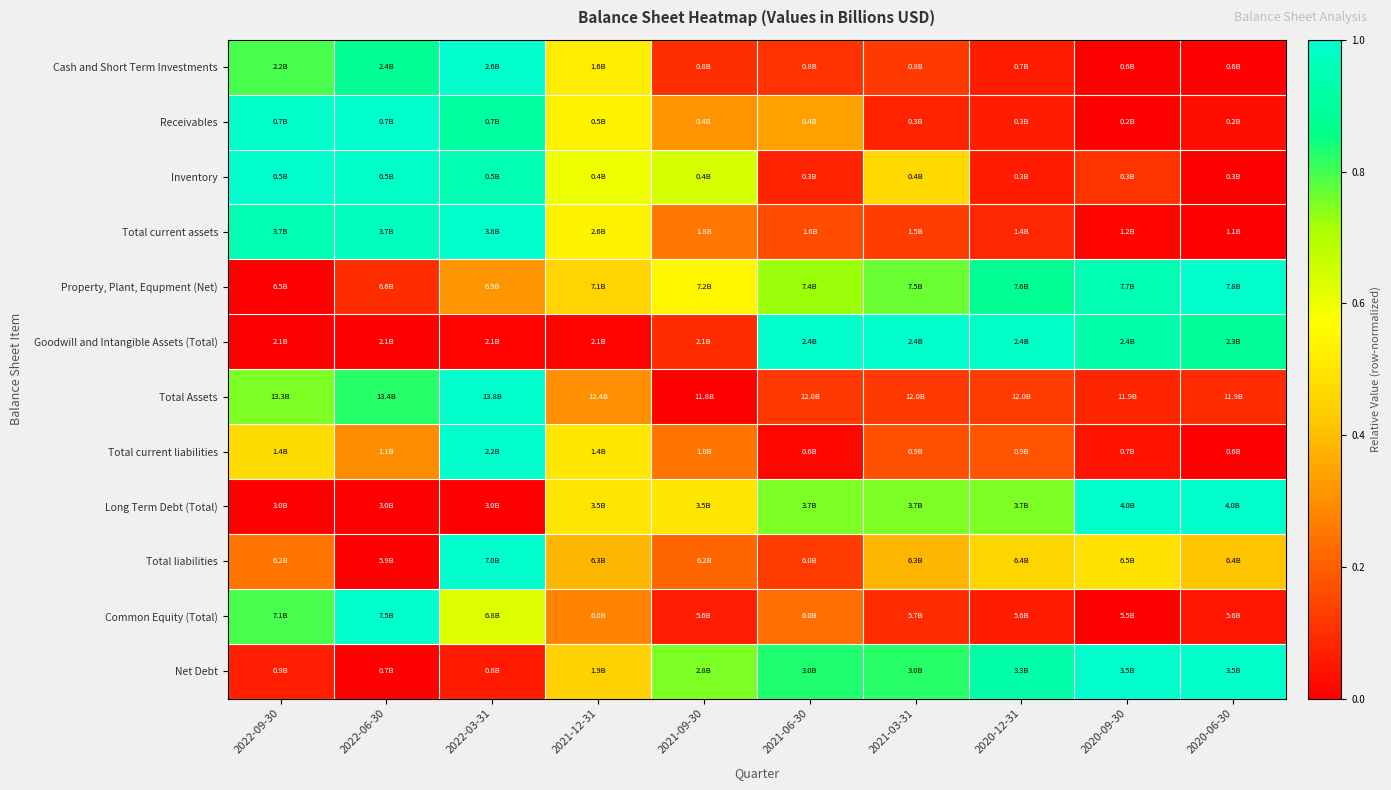

Reading left to right, what are all the values shown in this chart?

Cash and Short Term Investments: 2022-09-30=0.8	2022-06-30=0.9	2022-03-31=1.0	2021-12-31=0.5	2021-09-30=0.1	2021-06-30=0.1	2021-03-31=0.1	2020-12-31=0.1	2020-09-30=0.0	2020-06-30=0.0
Receivables: 2022-09-30=1.0	2022-06-30=1.0	2022-03-31=0.9	2021-12-31=0.5	2021-09-30=0.3	2021-06-30=0.3	2021-03-31=0.1	2020-12-31=0.1	2020-09-30=0.0	2020-06-30=0.0
Inventory: 2022-09-30=1.0	2022-06-30=1.0	2022-03-31=0.9	2021-12-31=0.6	2021-09-30=0.6	2021-06-30=0.1	2021-03-31=0.5	2020-12-31=0.1	2020-09-30=0.1	2020-06-30=0.0
Total current assets: 2022-09-30=0.9	2022-06-30=1.0	2022-03-31=1.0	2021-12-31=0.5	2021-09-30=0.3	2021-06-30=0.2	2021-03-31=0.1	2020-12-31=0.1	2020-09-30=0.0	2020-06-30=0.0
Property, Plant, Equpment (Net): 2022-09-30=0.0	2022-06-30=0.1	2022-03-31=0.3	2021-12-31=0.5	2021-09-30=0.5	2021-06-30=0.7	2021-03-31=0.8	2020-12-31=0.9	2020-09-30=0.9	2020-06-30=1.0
Goodwill and Intangible Assets (Total): 2022-09-30=0.0	2022-06-30=0.0	2022-03-31=0.0	2021-12-31=0.0	2021-09-30=0.1	2021-06-30=1.0	2021-03-31=1.0	2020-12-31=1.0	2020-09-30=0.9	2020-06-30=0.9
Total Assets: 2022-09-30=0.8	2022-06-30=0.8	2022-03-31=1.0	2021-12-31=0.3	2021-09-30=0.0	2021-06-30=0.1	2021-03-31=0.1	2020-12-31=0.1	2020-09-30=0.1	2020-06-30=0.1
Total current liabilities: 2022-09-30=0.5	2022-06-30=0.3	2022-03-31=1.0	2021-12-31=0.5	2021-09-30=0.2	2021-06-30=0.0	2021-03-31=0.2	2020-12-31=0.2	2020-09-30=0.0	2020-06-30=0.0
Long Term Debt (Total): 2022-09-30=0.0	2022-06-30=0.0	2022-03-31=0.0	2021-12-31=0.5	2021-09-30=0.5	2021-06-30=0.8	2021-03-31=0.8	2020-12-31=0.8	2020-09-30=1.0	2020-06-30=1.0
Total liabilities: 2022-09-30=0.2	2022-06-30=0.0	2022-03-31=1.0	2021-12-31=0.4	2021-09-30=0.2	2021-06-30=0.1	2021-03-31=0.4	2020-12-31=0.5	2020-09-30=0.5	2020-06-30=0.4
Common Equity (Total): 2022-09-30=0.8	2022-06-30=1.0	2022-03-31=0.6	2021-12-31=0.3	2021-09-30=0.1	2021-06-30=0.2	2021-03-31=0.1	2020-12-31=0.1	2020-09-30=0.0	2020-06-30=0.0
Net Debt: 2022-09-30=0.1	2022-06-30=0.0	2022-03-31=0.1	2021-12-31=0.4	2021-09-30=0.8	2021-06-30=0.8	2021-03-31=0.8	2020-12-31=0.9	2020-09-30=1.0	2020-06-30=1.0